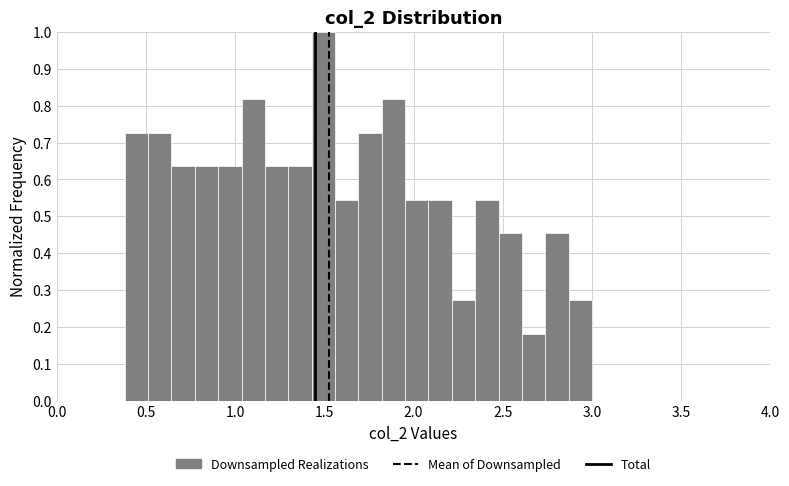

Read against the x-axis, roughly where is the centre of the tallest bar?

1.50